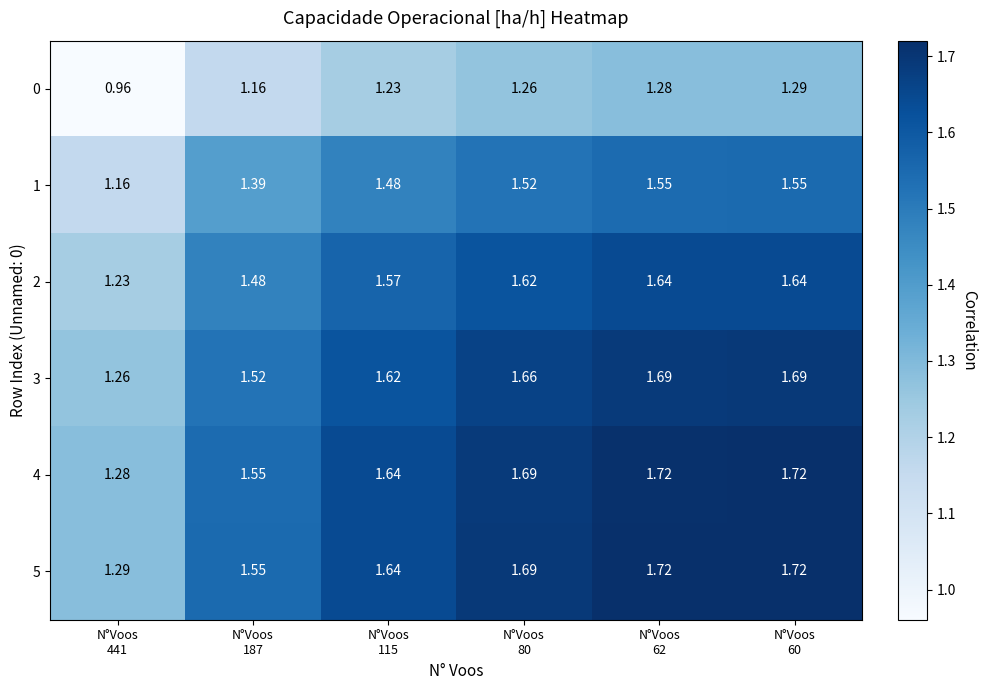

What is the difference between the highest and lowest values at N°Voos
441?

0.3